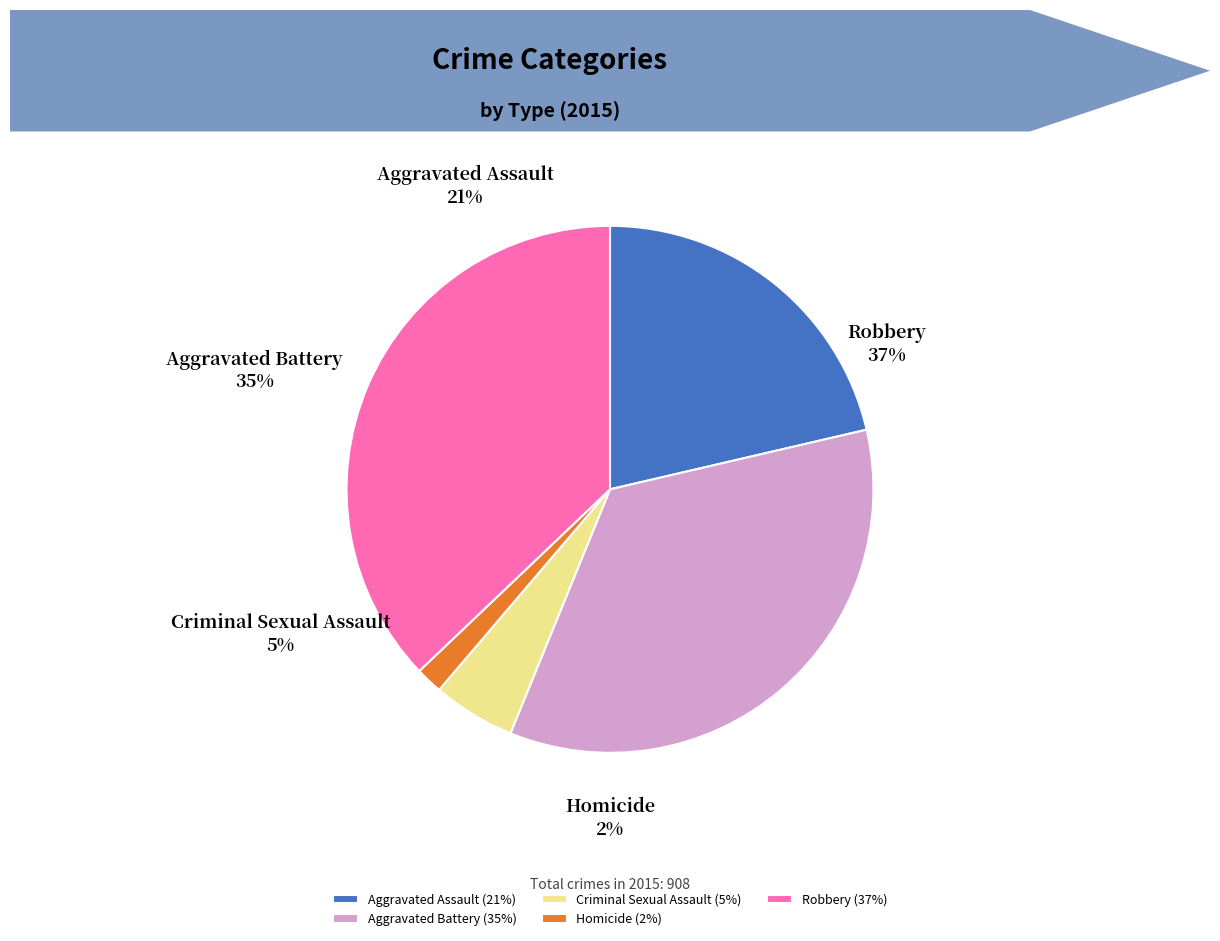

To the nearest percent, what is the combined percentage of Homicide and Robbery?

39%